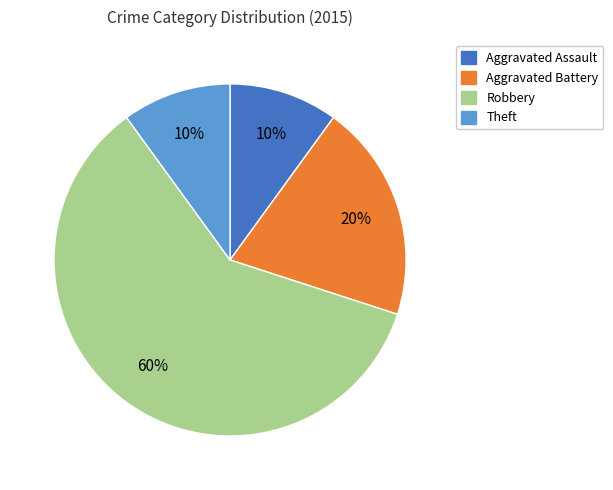

Count the number of slices in the pie.

4